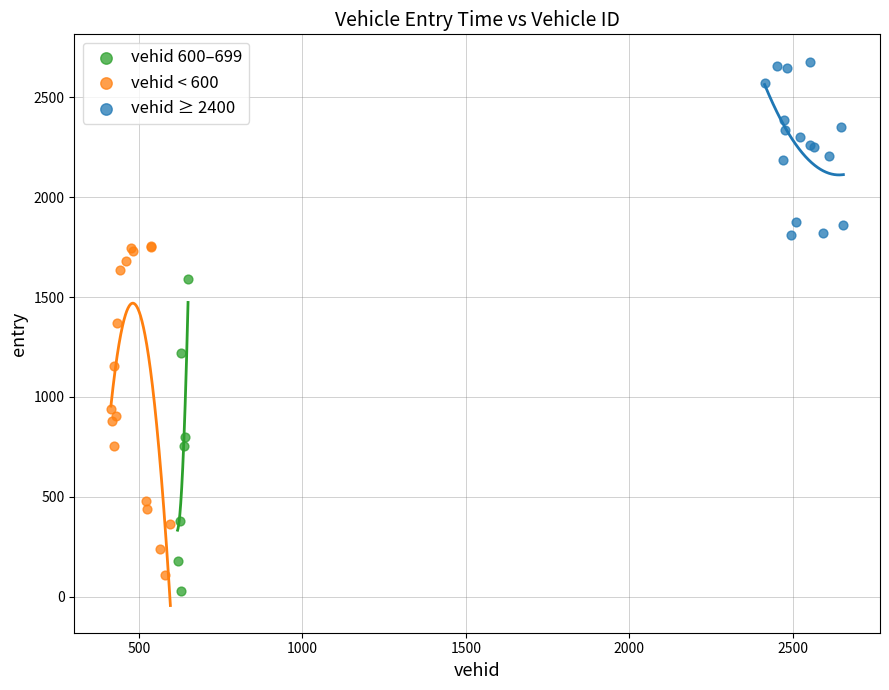

Which series contains the highest Y value?

vehid ≥ 2400